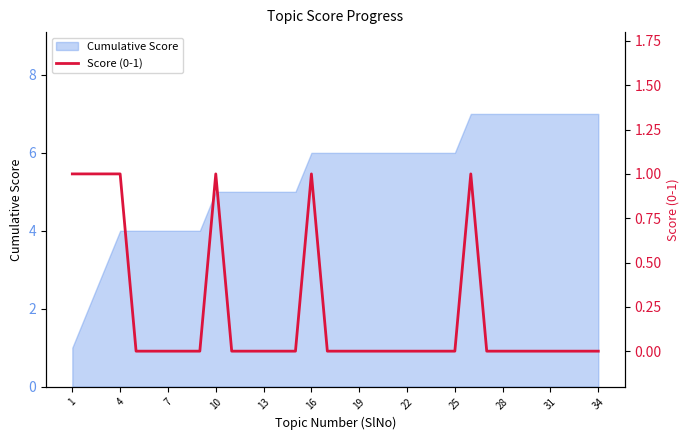

The chart shows a value of 0 at 34. True or false?

True